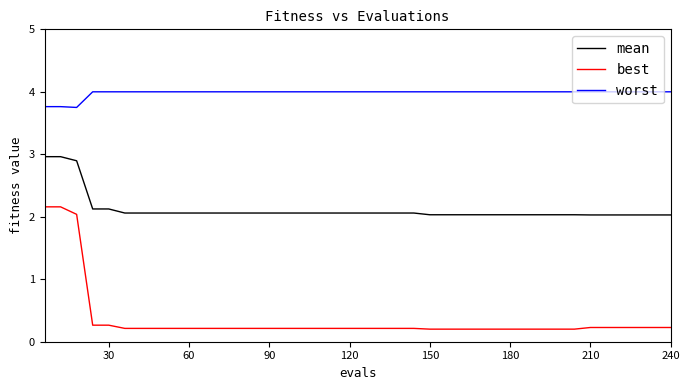

List the series in order of their overall mean, lowest first.

best, mean, worst